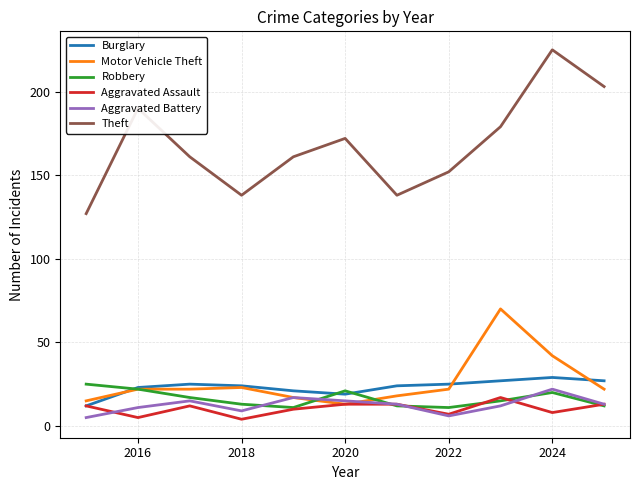

Which series has the largest total across all categories?

Theft